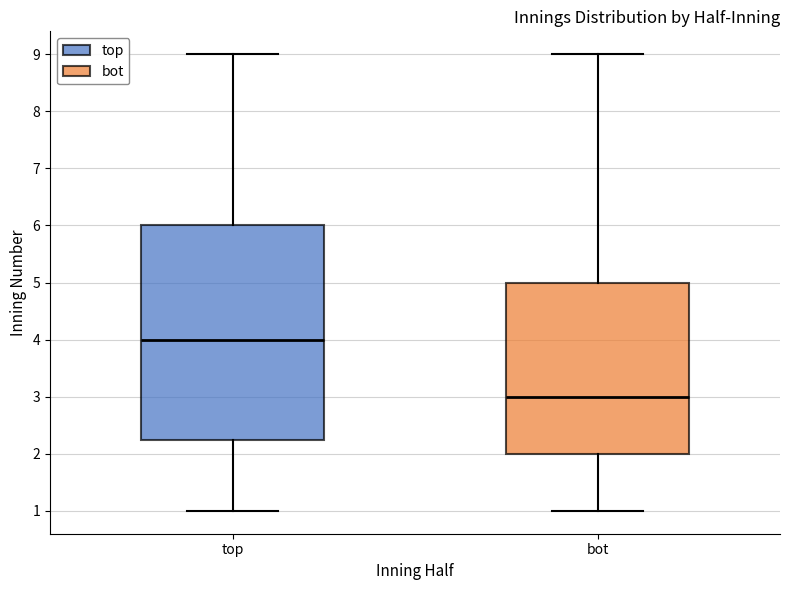

Which box has the highest median line?

top